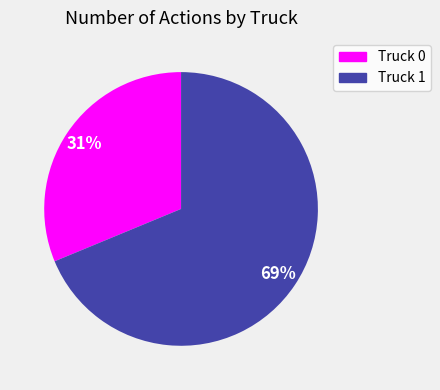

Rank the categories by value from lowest to highest.

Truck 0, Truck 1